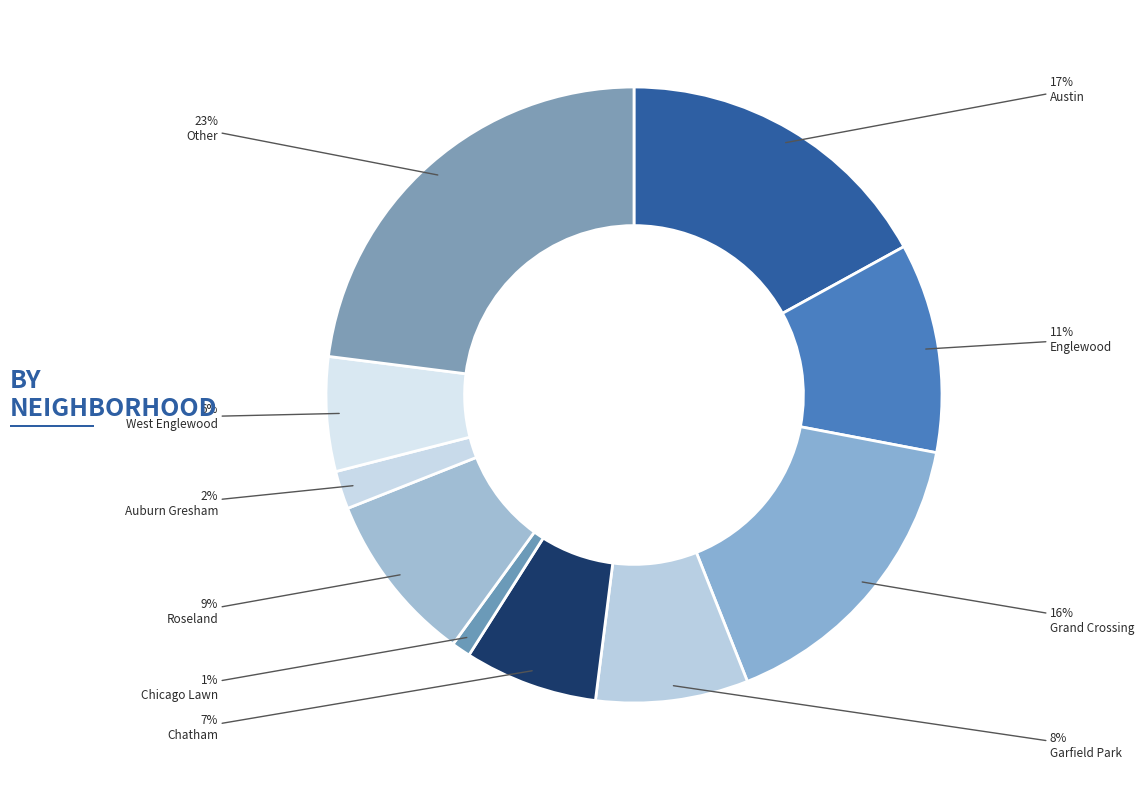

Count the number of slices in the pie.

10